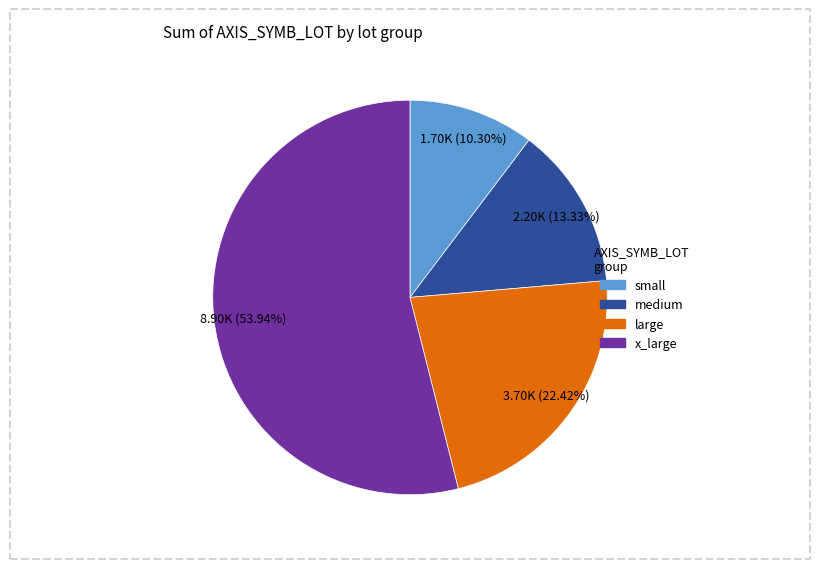

Is there a majority slice in this chart?

Yes